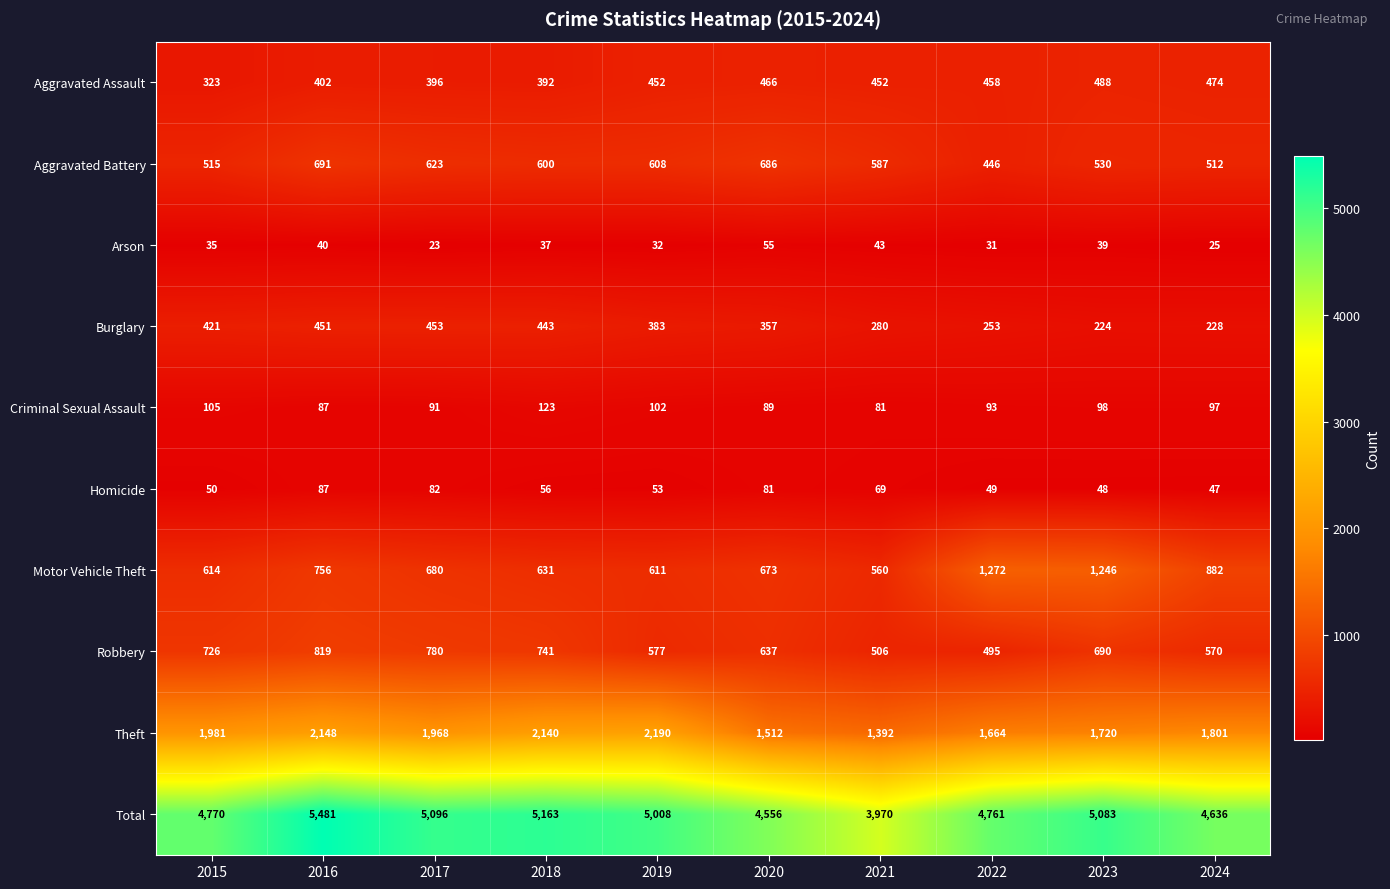

Which series changed the most between 2018 and 2023?

Motor Vehicle Theft